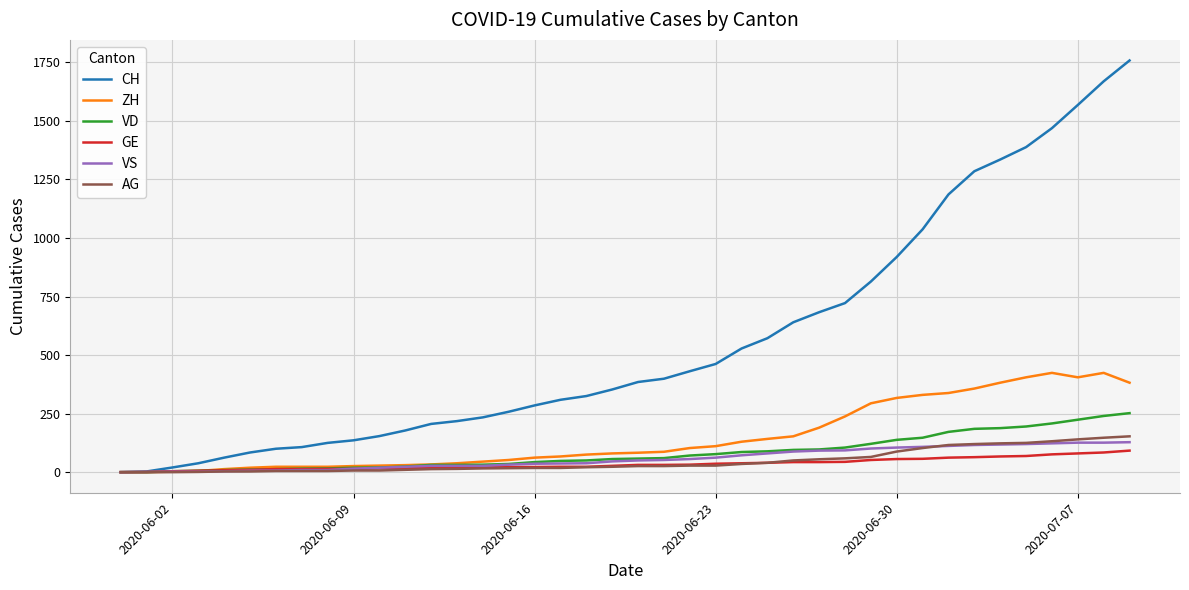

Which series has the largest total across all categories?

CH